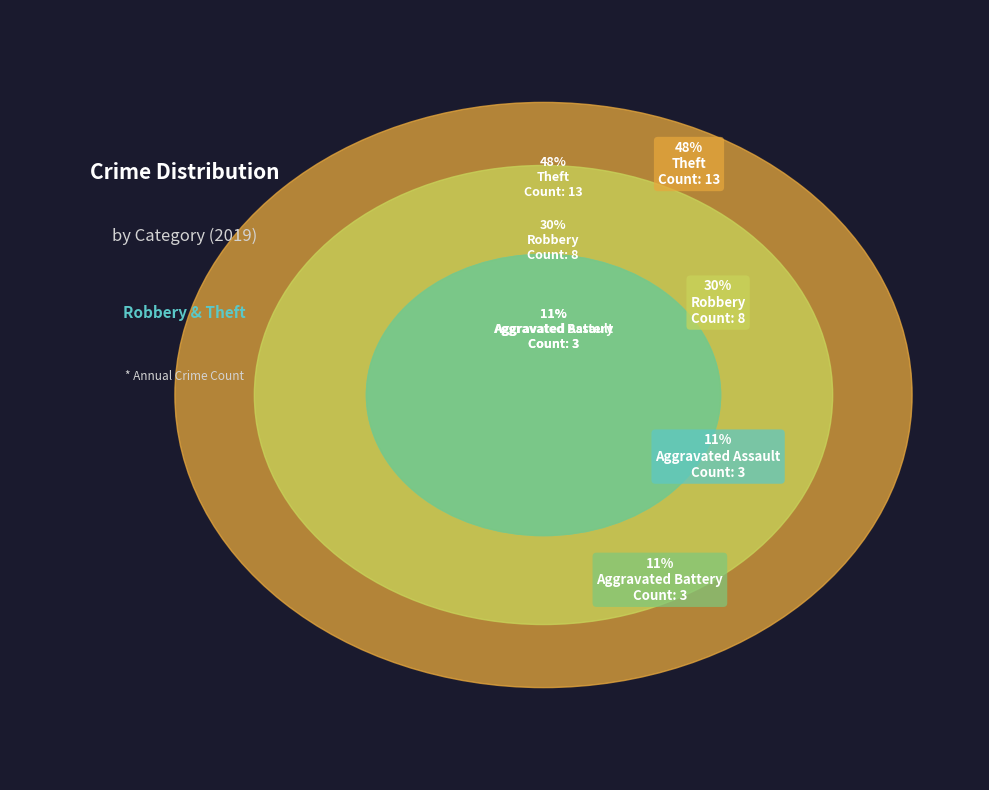

What is the smallest slice in the pie chart?

Aggravated Assault